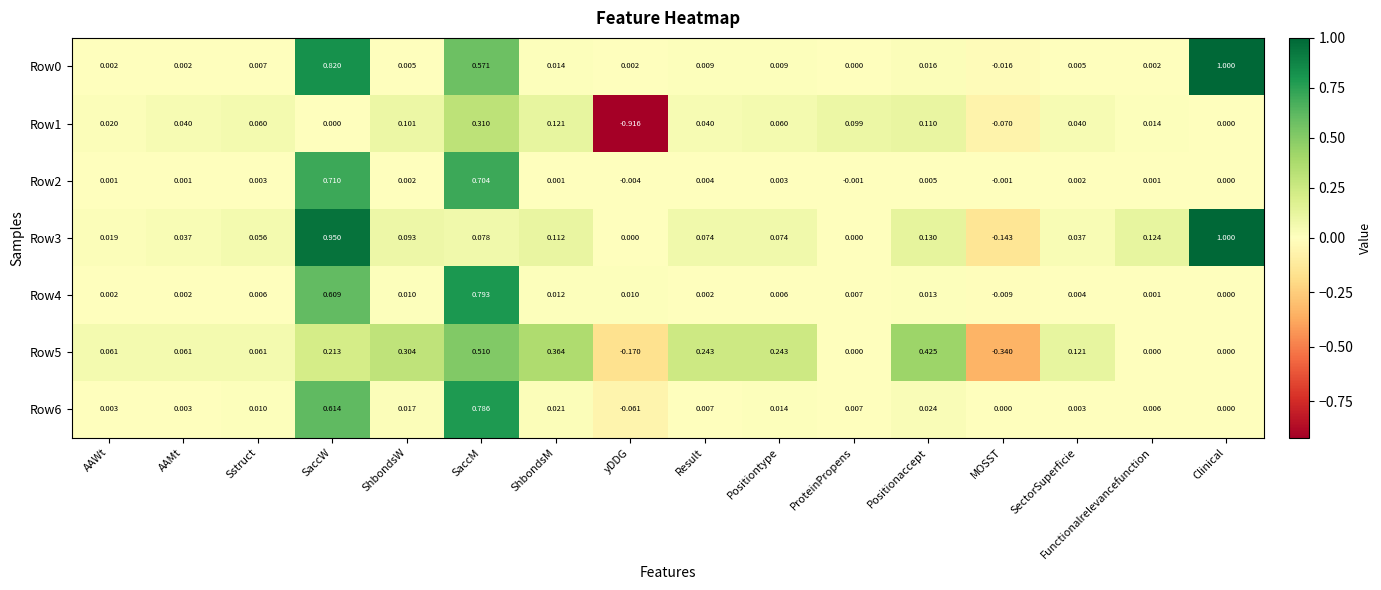

At which category does the chart reach its peak across all series?

Clinical